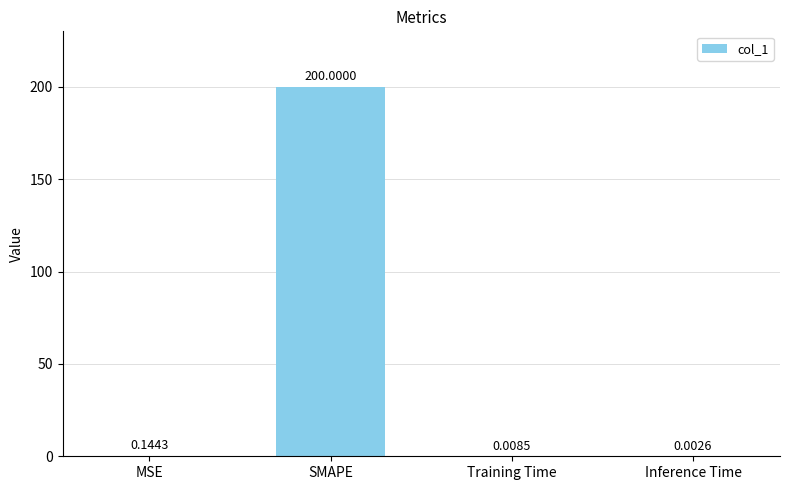

What is the change in value from SMAPE to Training Time?

-200.0